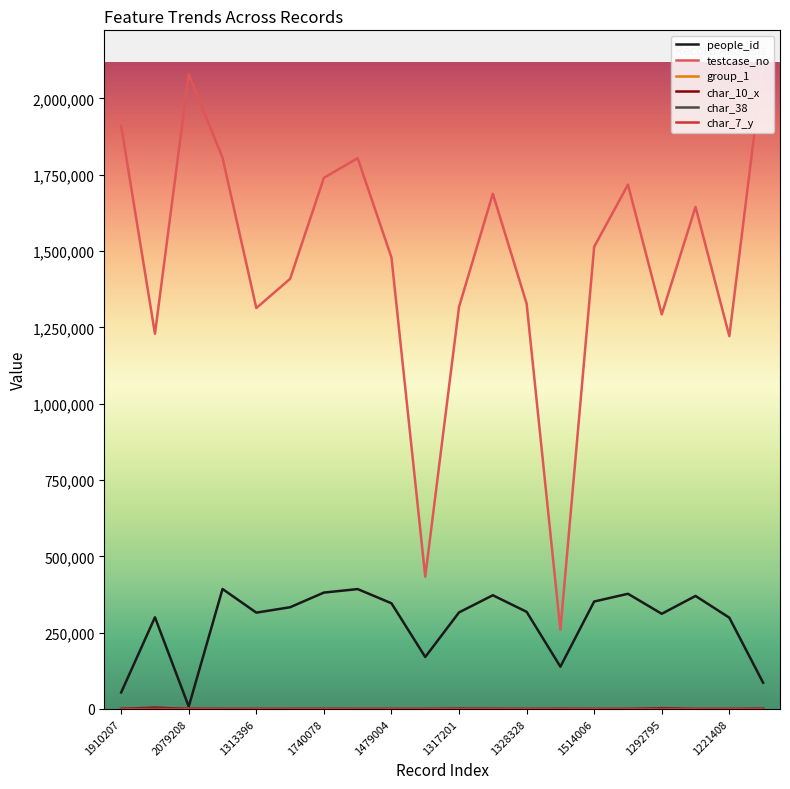

Which series has the largest range (max minus min)?

testcase_no